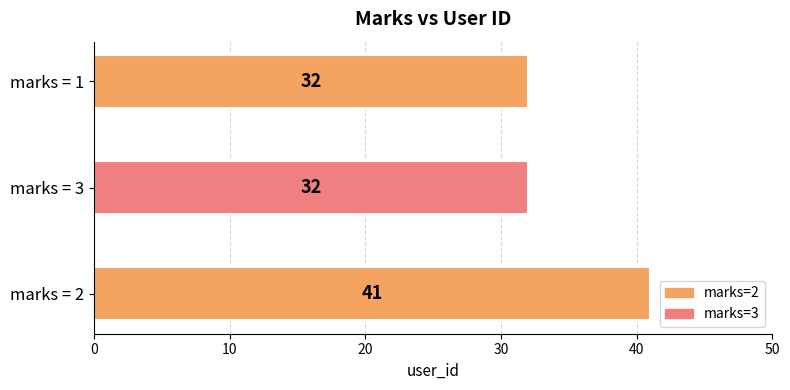

What is the average value?

35